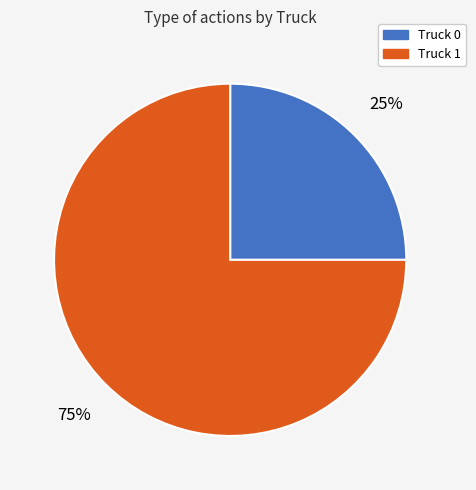

What percentage is the Truck 0 slice, to the nearest percent?

25%